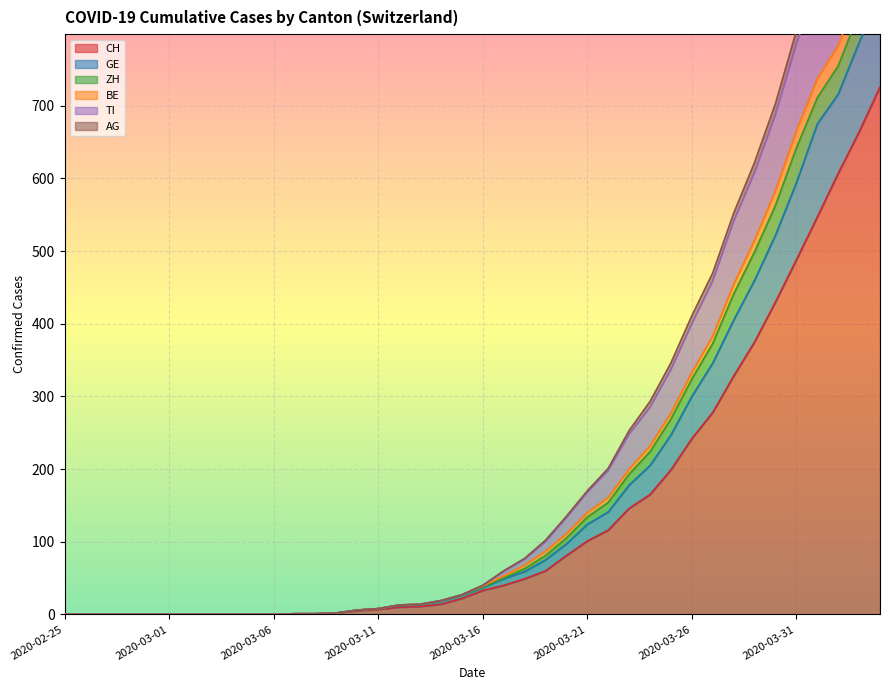

How many values in the BE series are below 39?

20